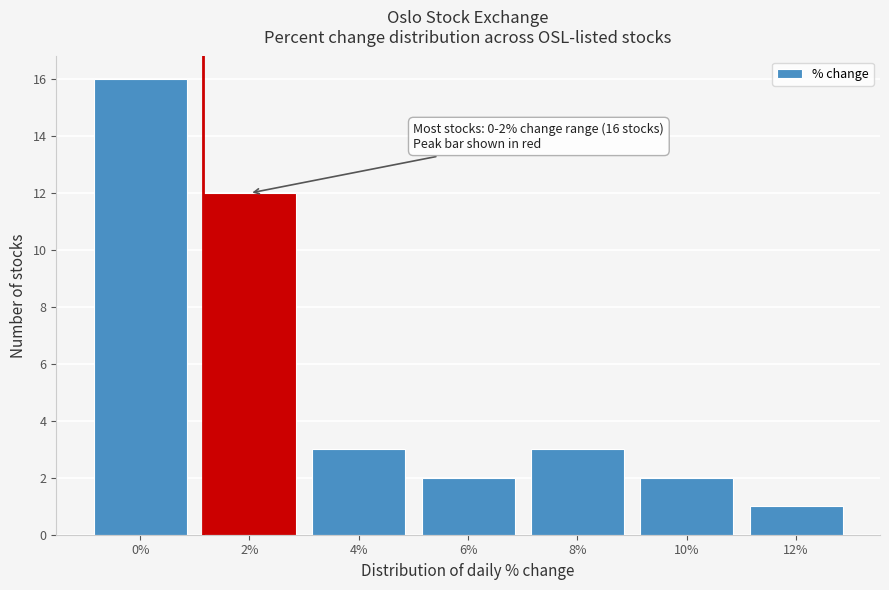

Reading left to right, list all the values displayed in this chart.

16	12	3	2	3	2	1